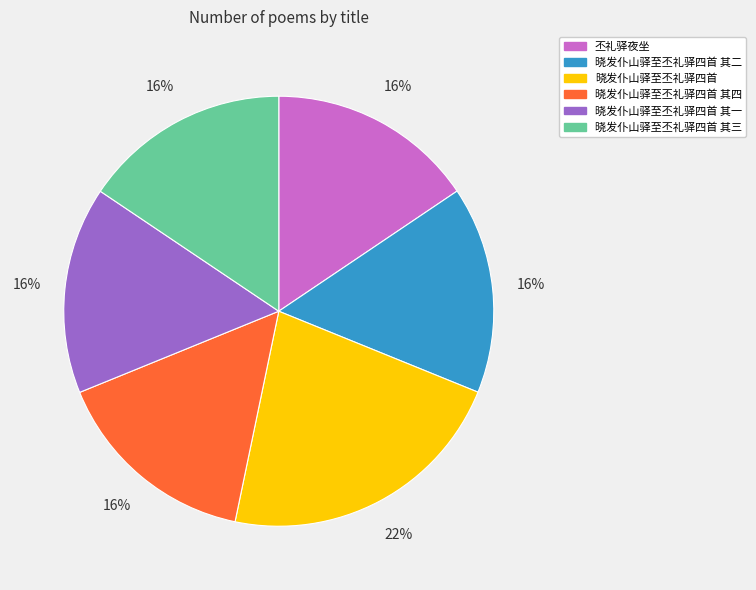

Which slice is the largest?

晓发仆山驿至丕礼驿四首